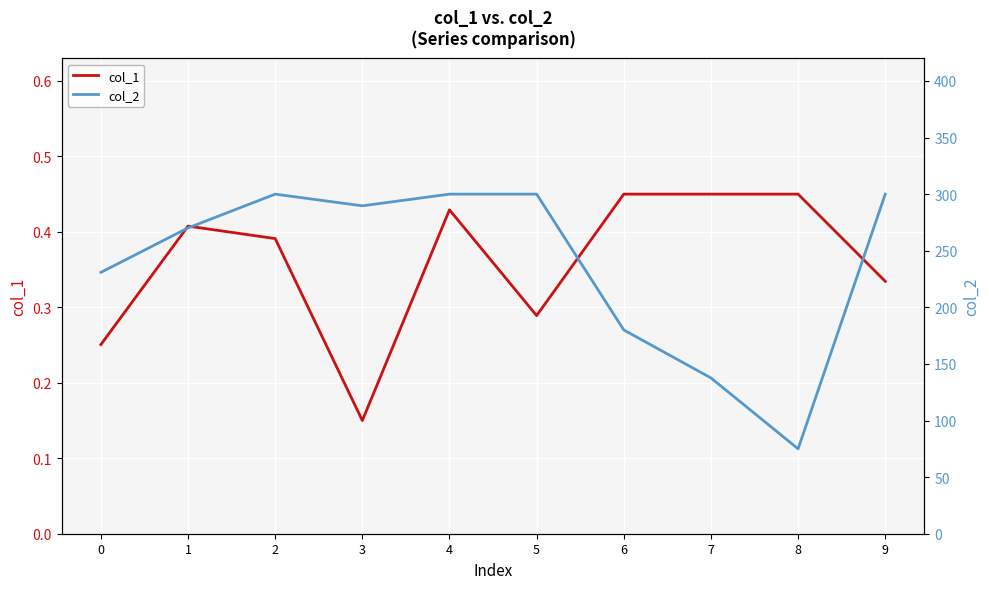

Is it true that col_2 equals 475.2 at 9?

False